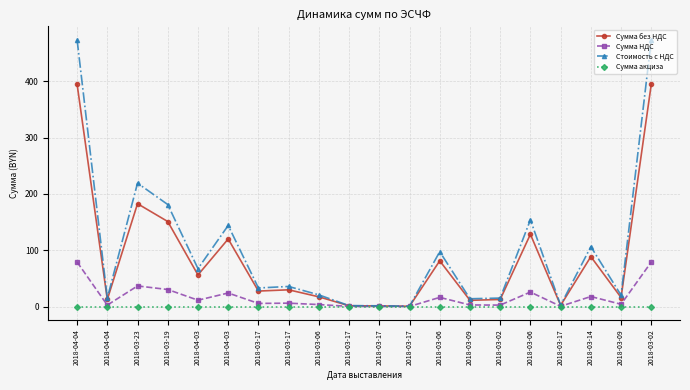

What are all the series names shown in the legend?

Сумма без НДС, Сумма НДС, Стоимость с НДС, Сумма акциза